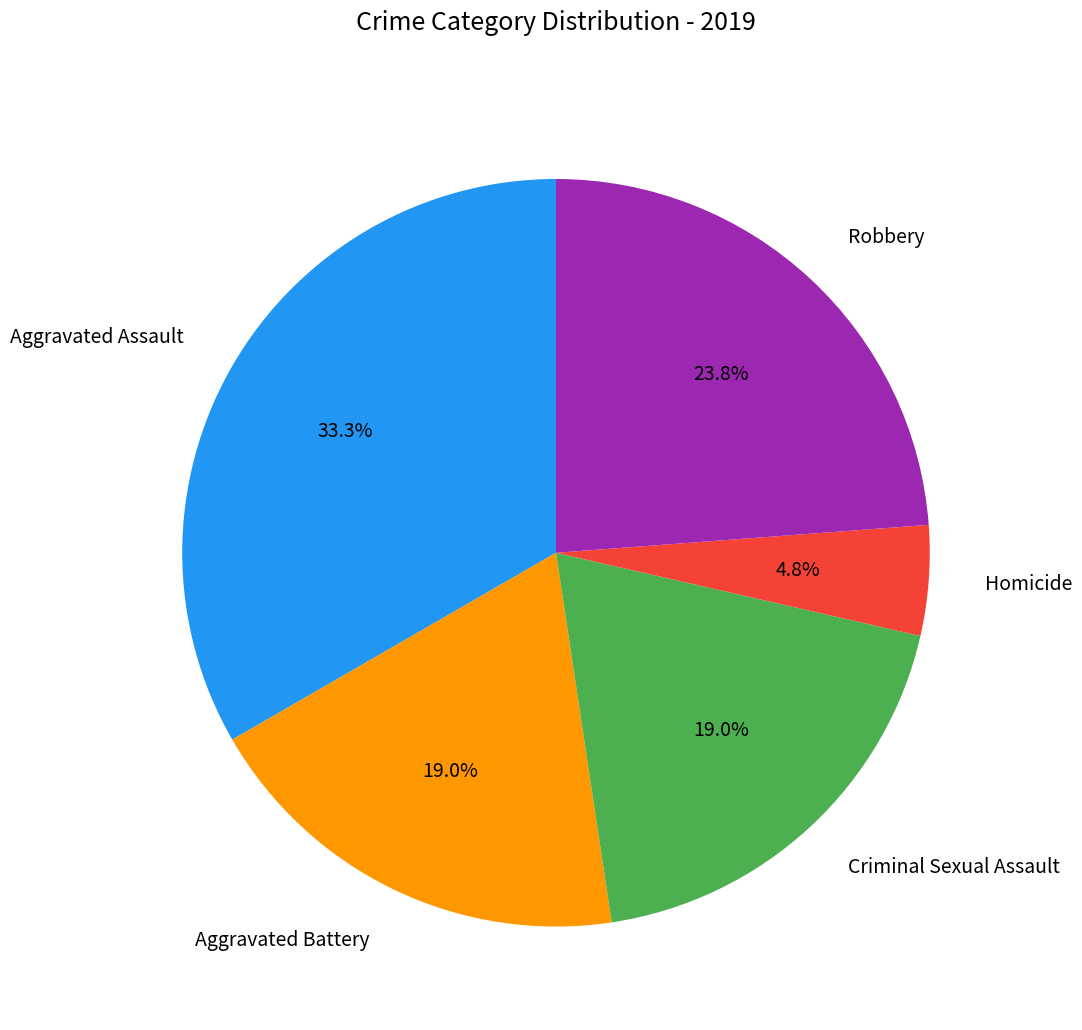

Between Criminal Sexual Assault and Aggravated Assault, which is larger?

Aggravated Assault